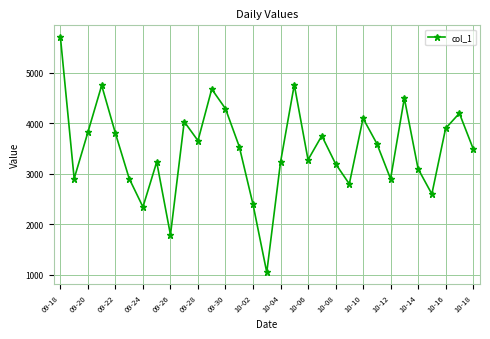

True or false: the data has more than 1 interior local peaks.

True